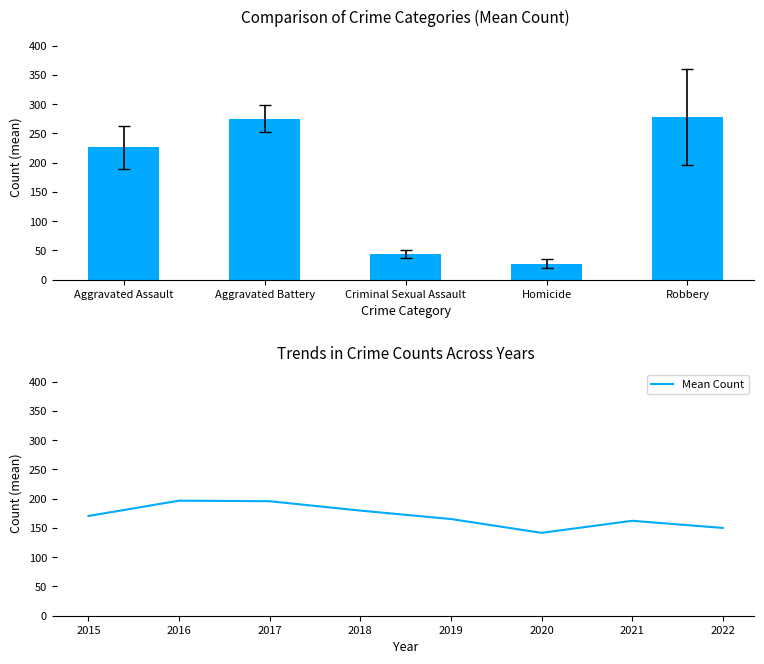

Where does the data first go above 170?

2015